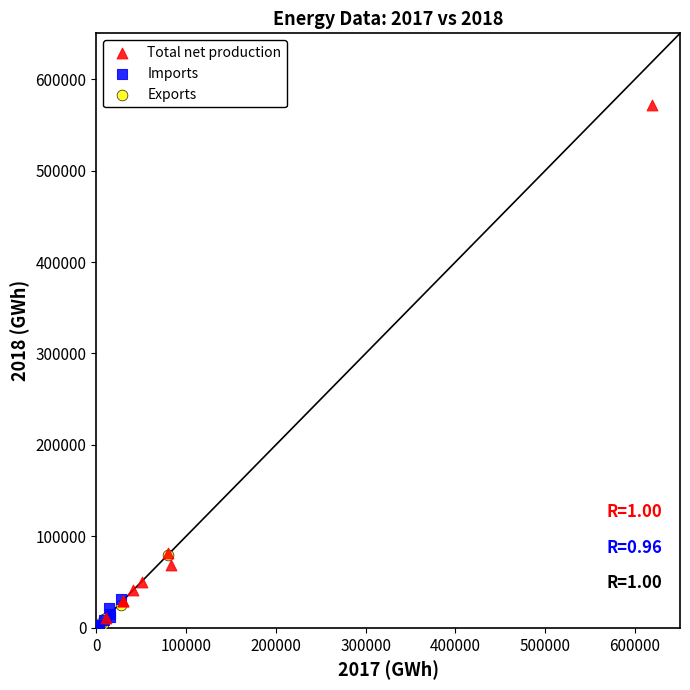

Which series reaches the maximum Y coordinate?

Total net production